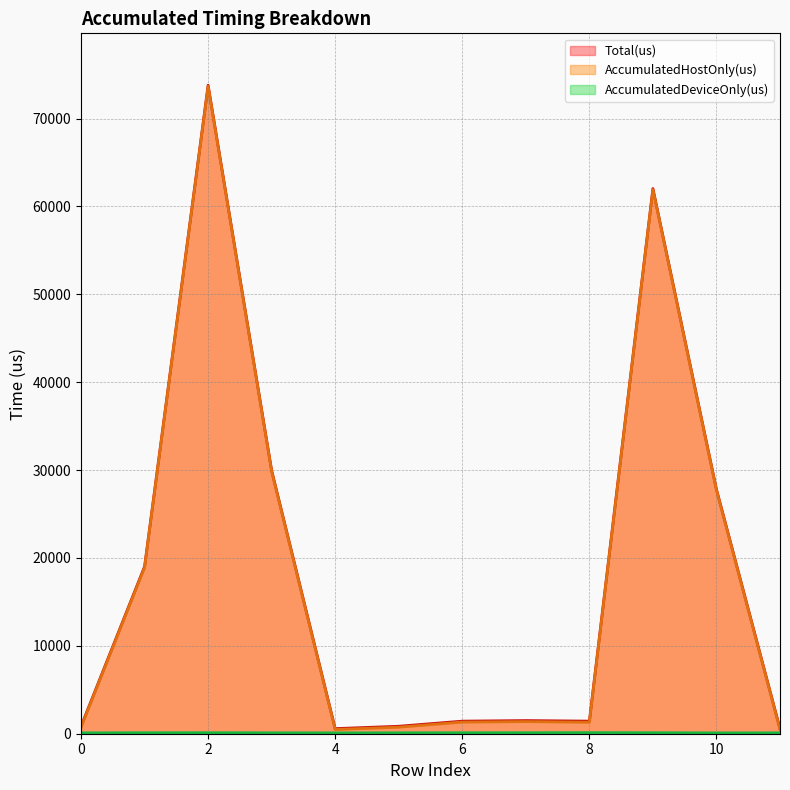

Rank the series by their maximum value, from highest to lowest.

Total(us), AccumulatedHostOnly(us), AccumulatedDeviceOnly(us)